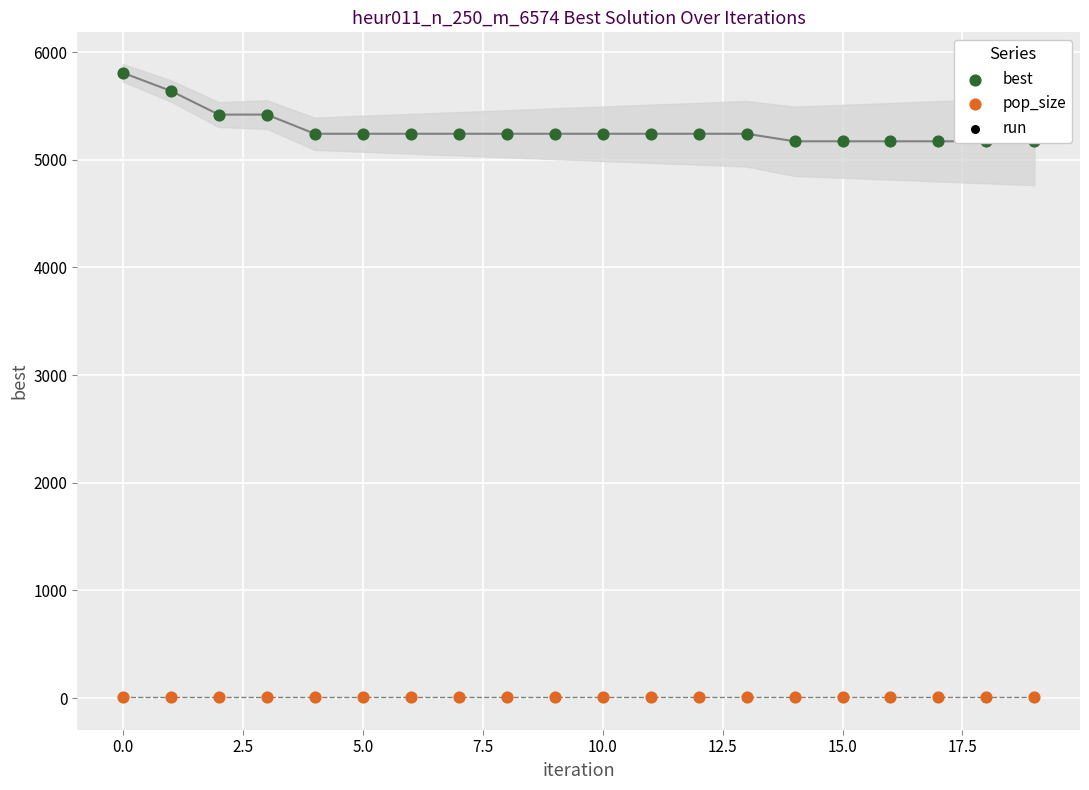

What is the total value across all series at 17.5?

5257